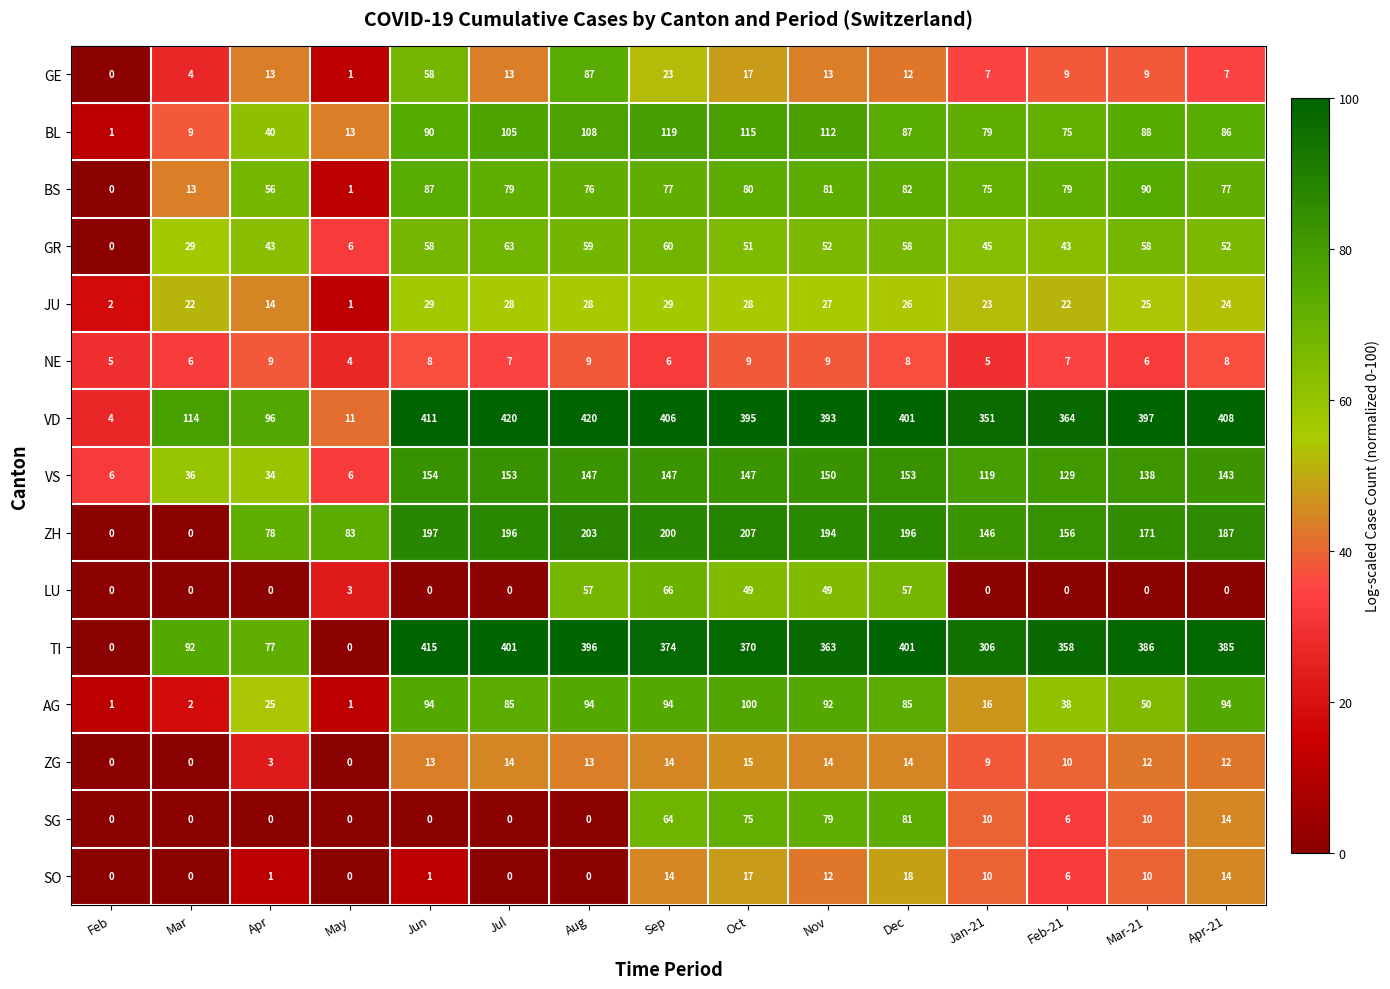

At how many categories does at least one series exceed 60?

14